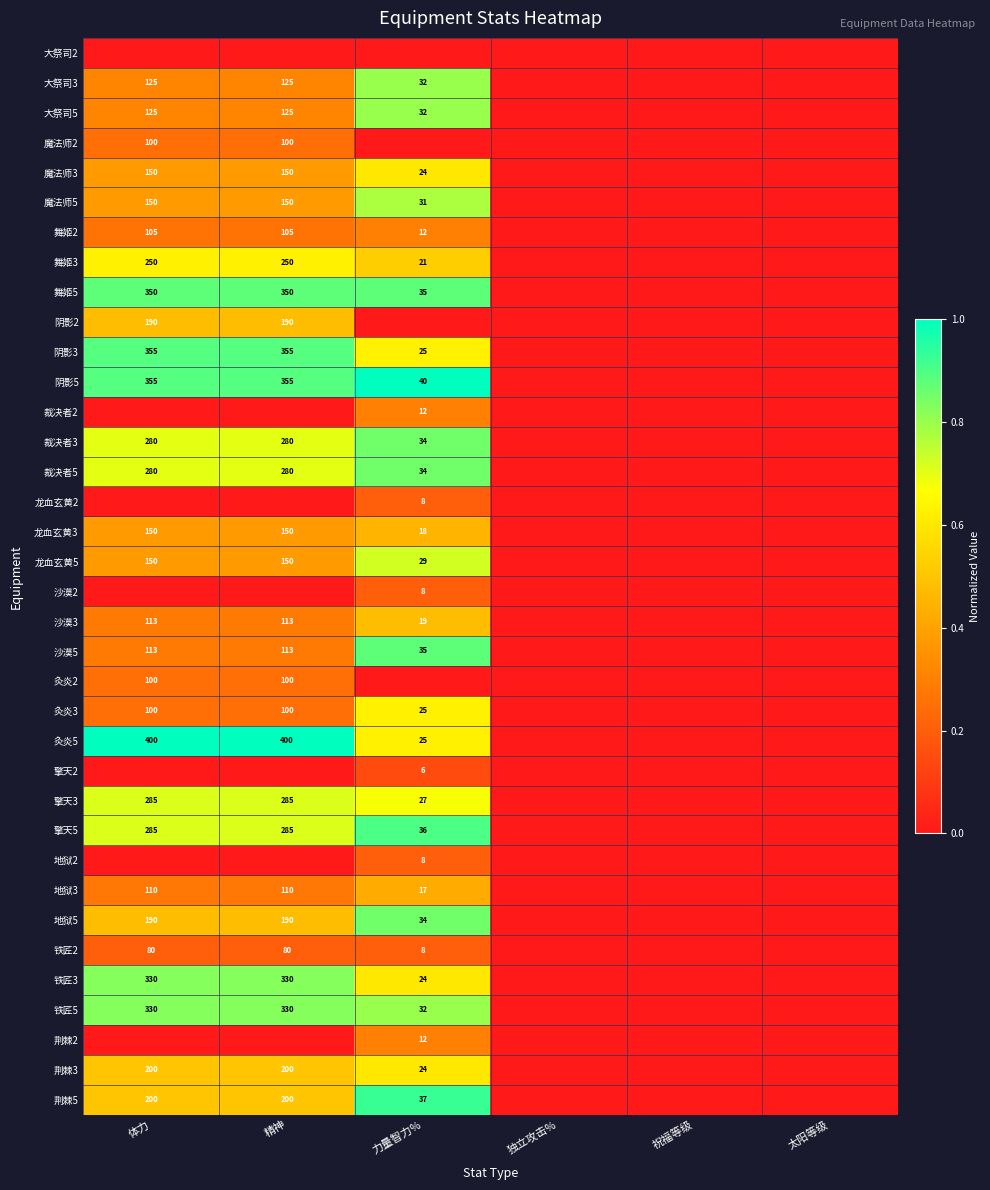

The 大祭司5 series shows 32 at 力量智力%. True or false?

True